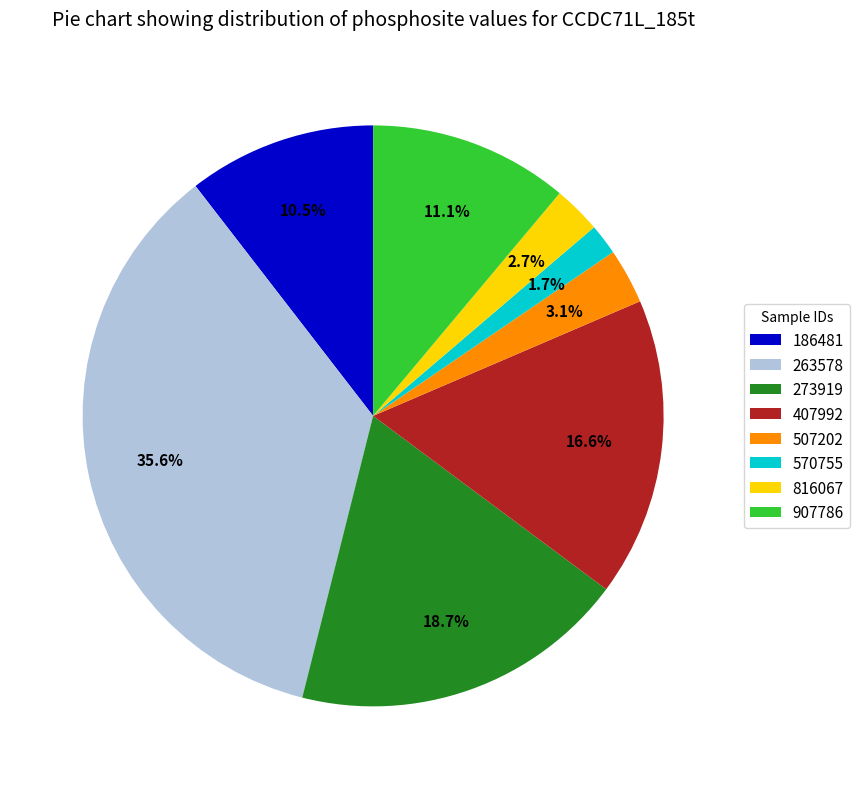

Between 907786 and 407992, which is larger?

407992